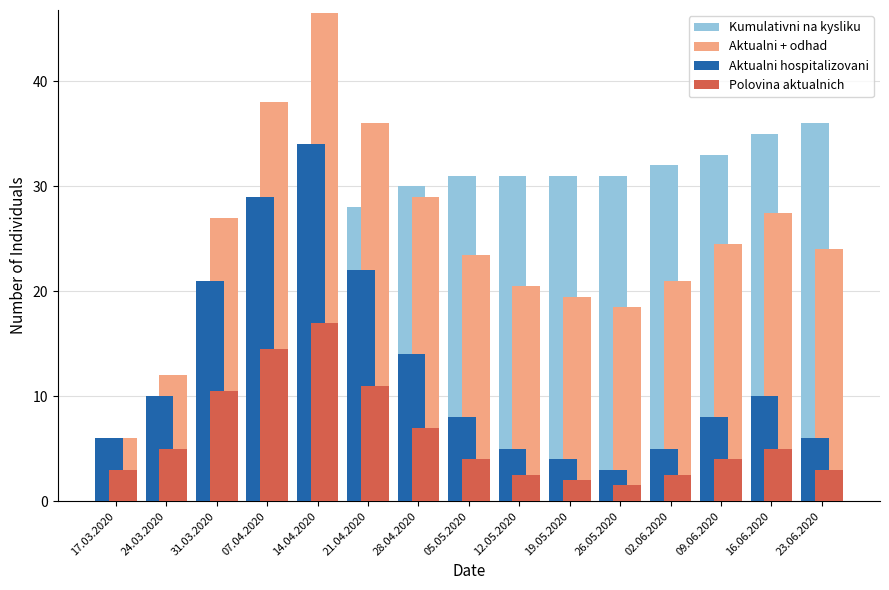

What is the sum of the Polovina aktualnich values at 02.06.2020 and 14.04.2020?

19.5